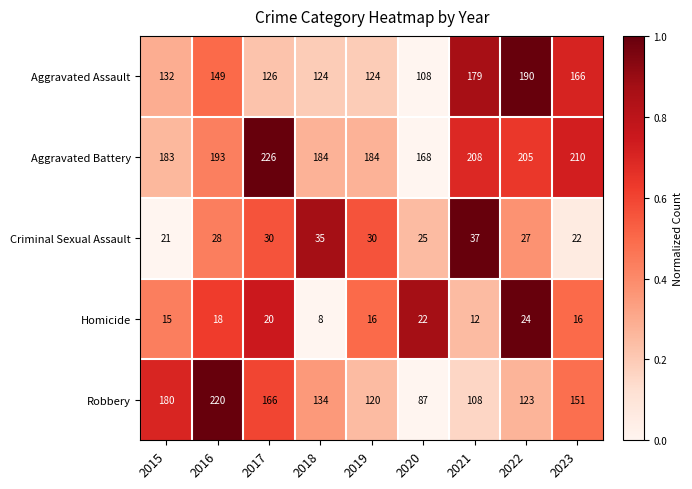

The Homicide series shows 5 at 2017. True or false?

False